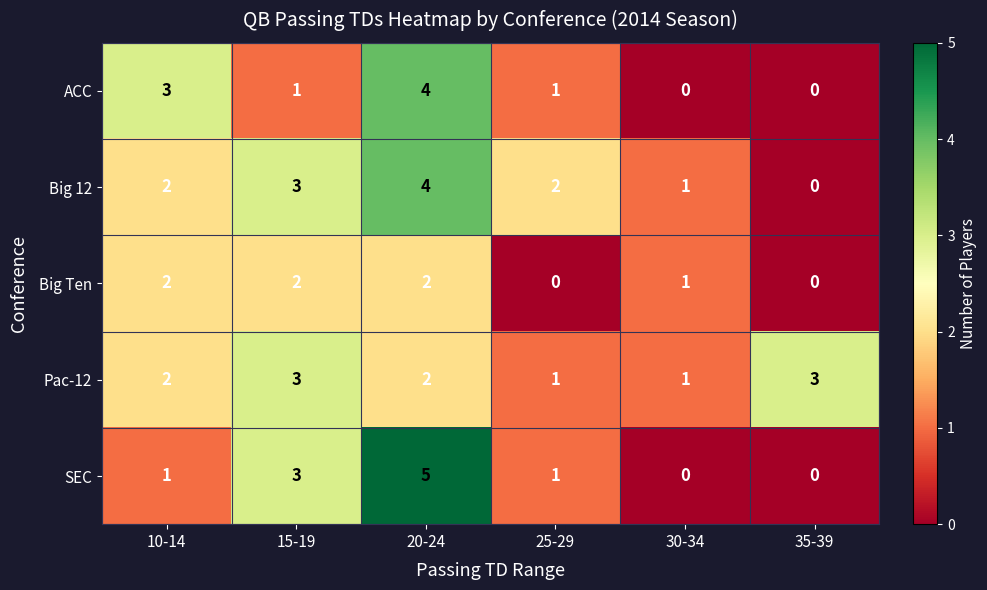

Where does the ACC series first go above 1?

10-14